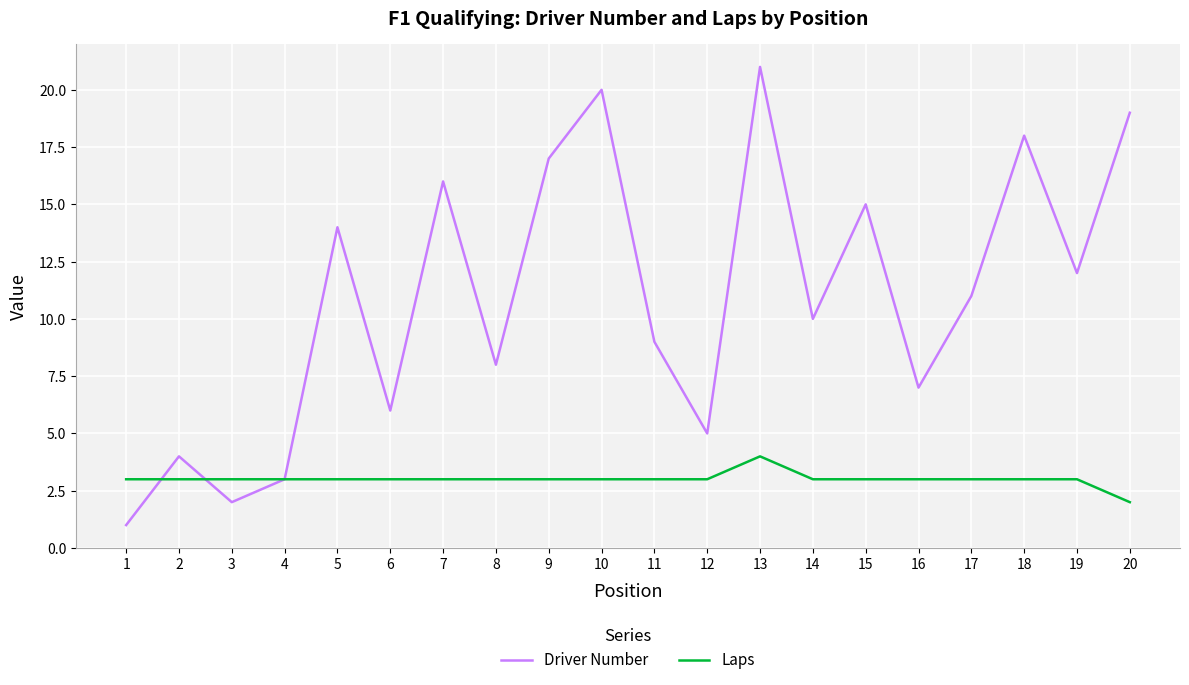

What is the difference between the highest and lowest values at 19?

9